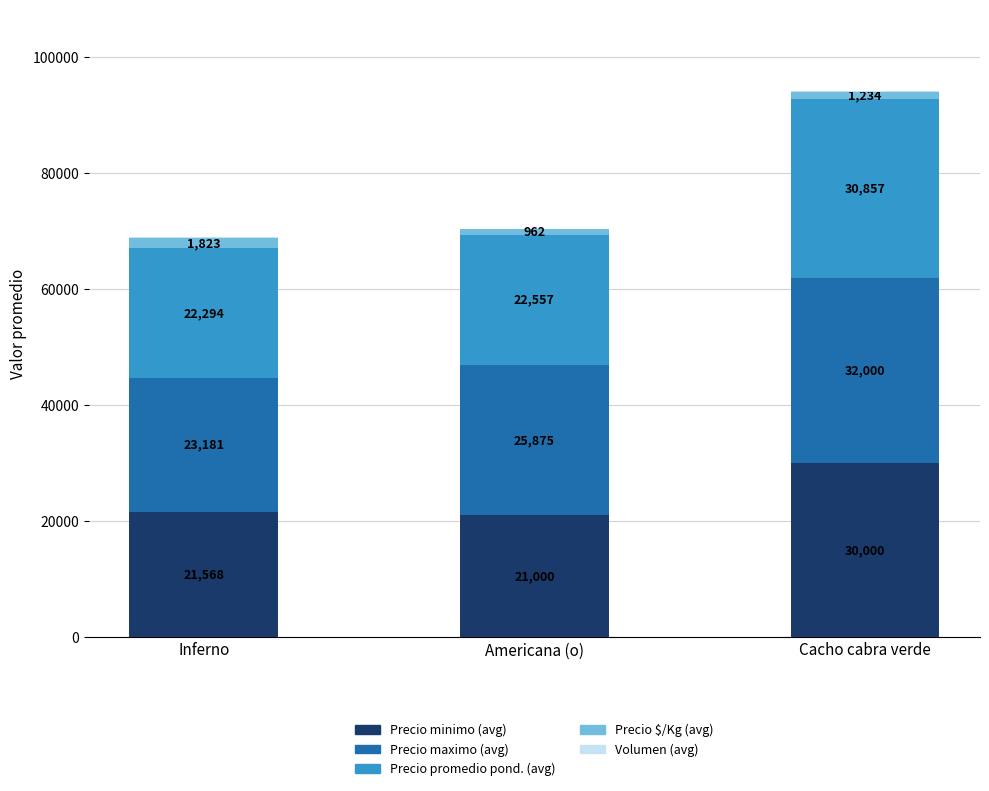

At which category is the sum across all series the highest?

Cacho cabra verde